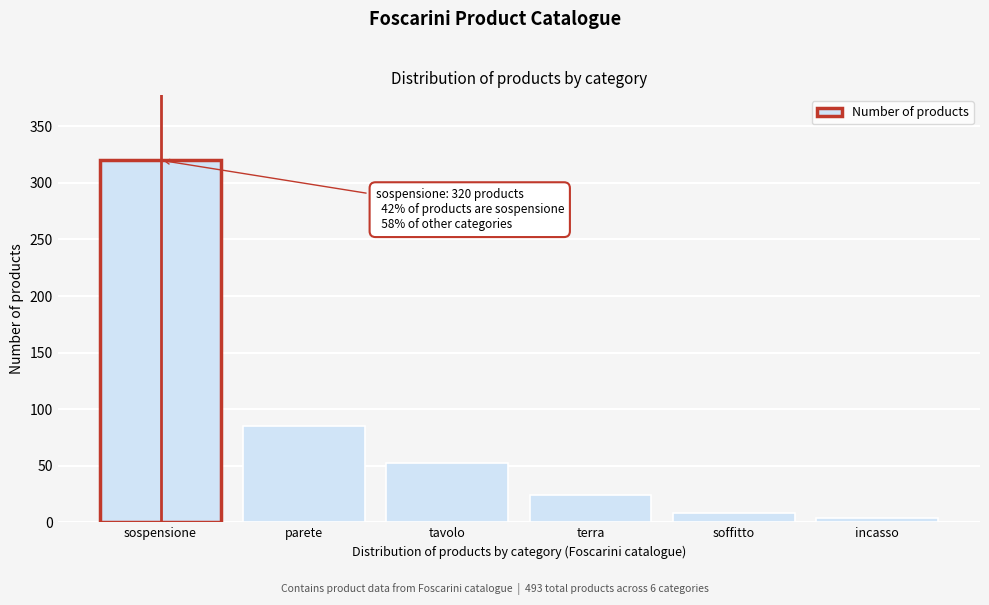

Reading left to right, extract all data points from this chart.

320	85	52	24	8	4